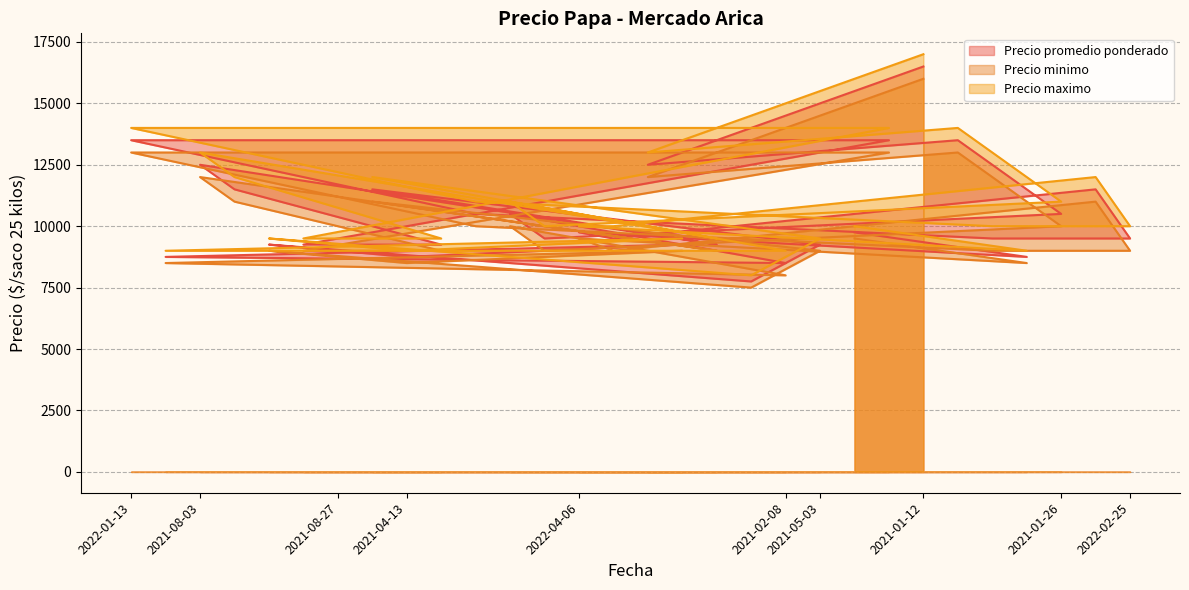

What is the label of the 29th point from the right?

2021-02-18